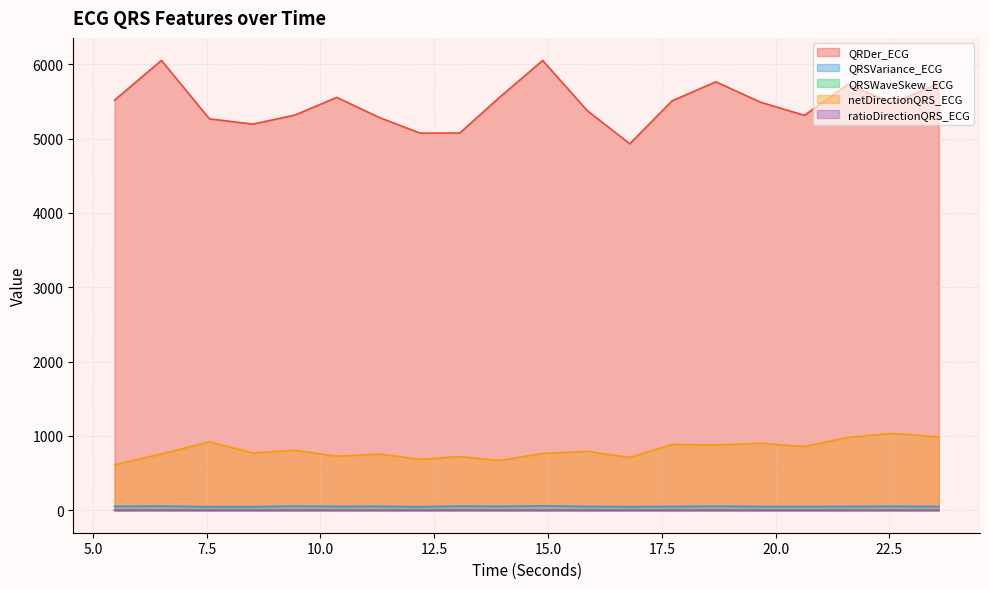

What are all the series names shown in the legend?

QRDer_ECG, QRSVariance_ECG, QRSWaveSkew_ECG, netDirectionQRS_ECG, ratioDirectionQRS_ECG